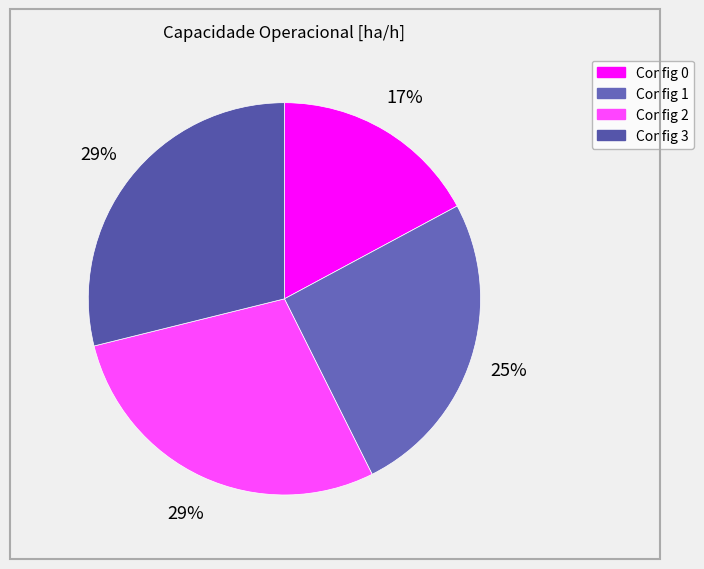

How many segments does this pie chart have?

4